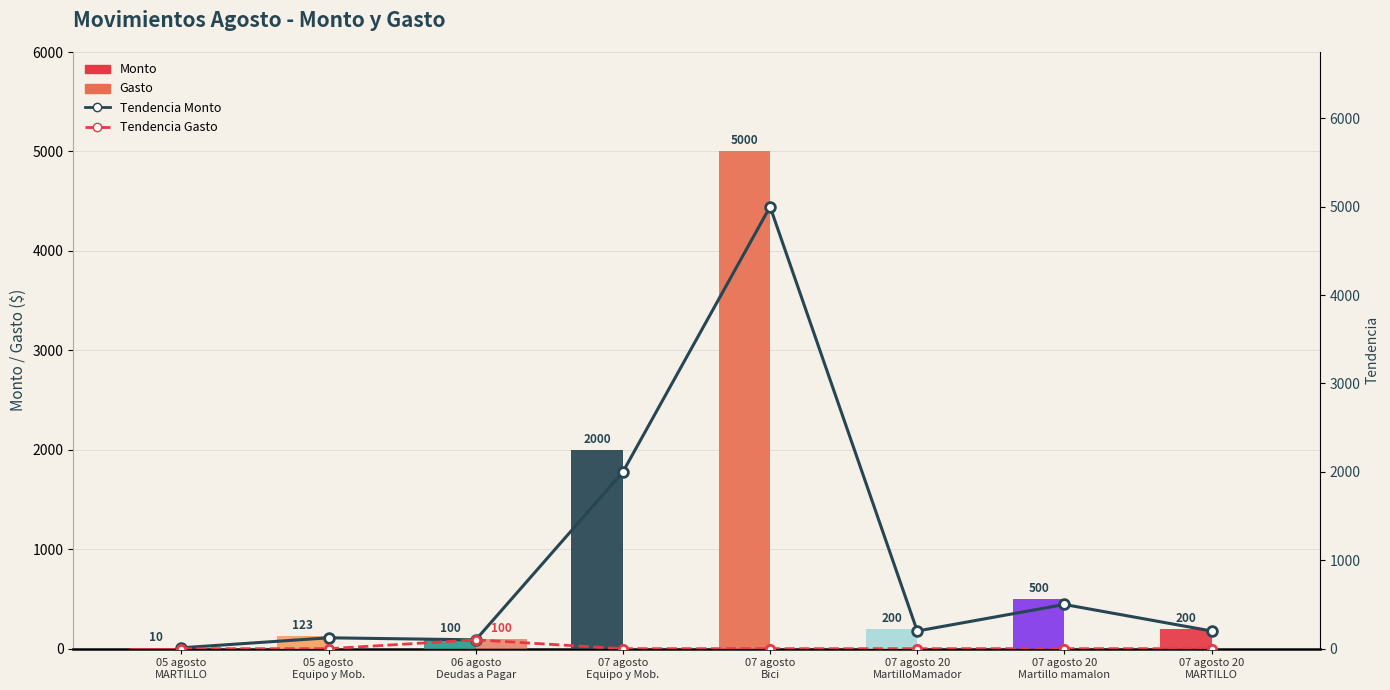

What position from the left is 05 agosto
MARTILLO?

1